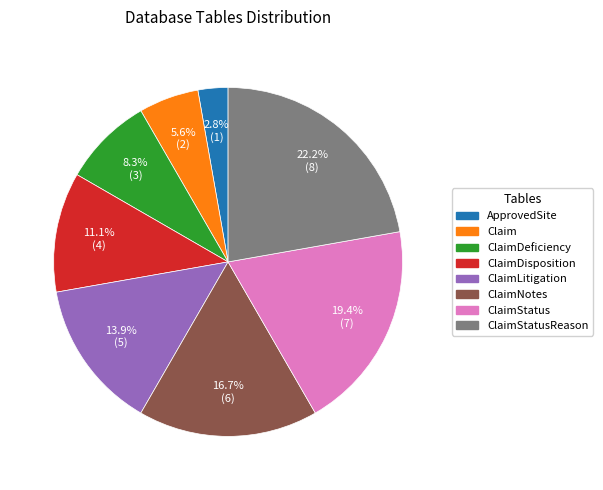

To the nearest percent, what is the difference between the largest and smallest slice percentages?

19%